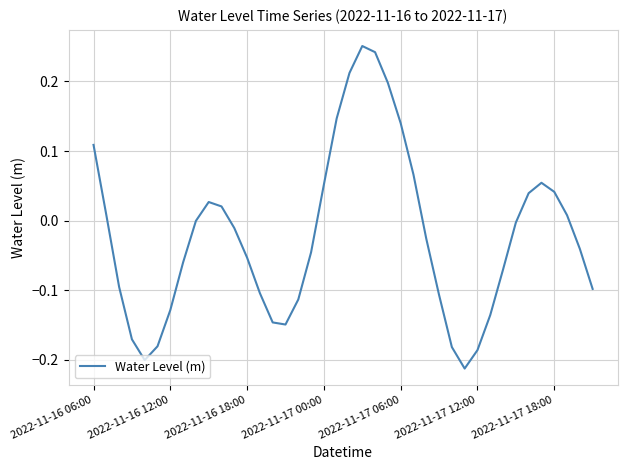

How many series are shown in this chart?

1